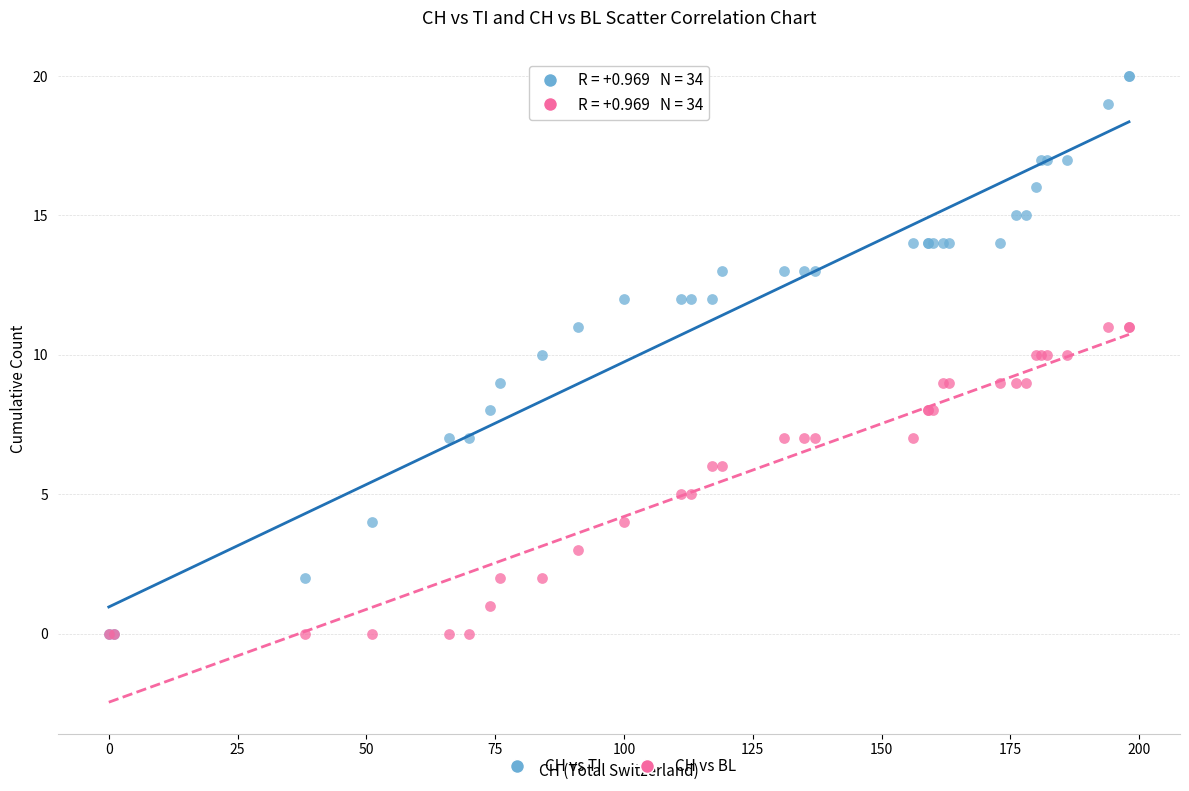

Which series contains the highest Y value?

CH vs TI